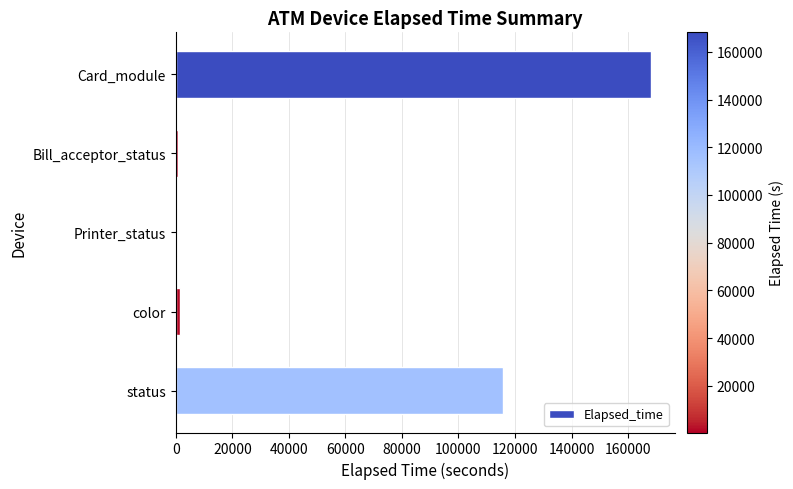

Between Printer_status and status, which is larger?

status